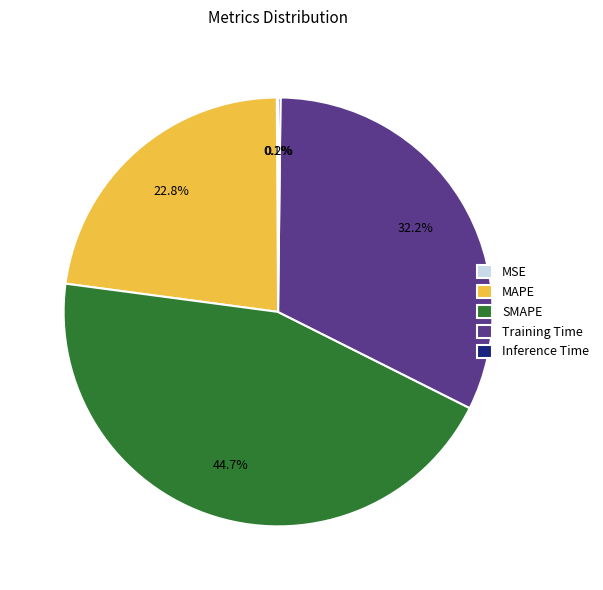

Which slice is the largest?

SMAPE